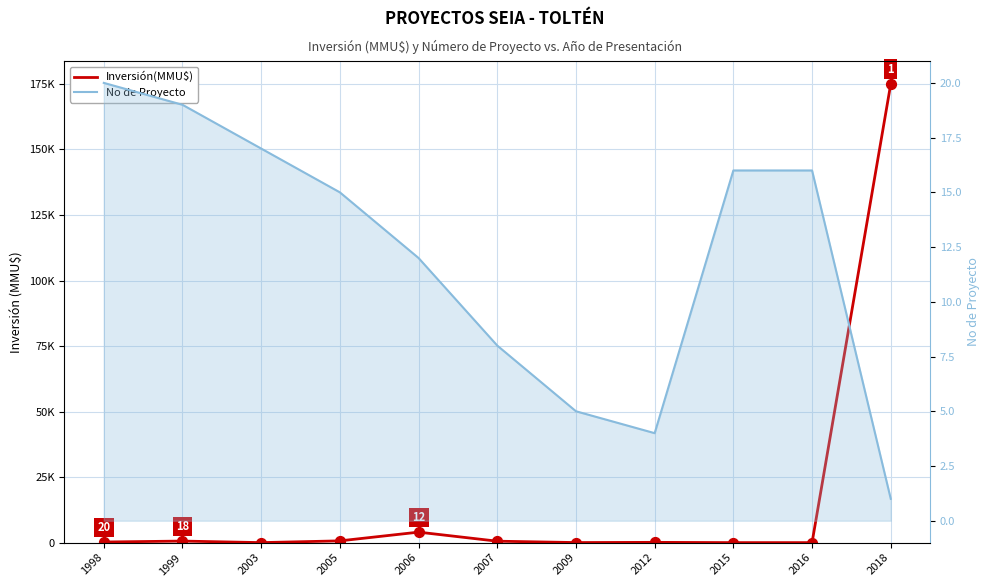

What are all the series names shown in the legend?

Inversión(MMU$), No de Proyecto